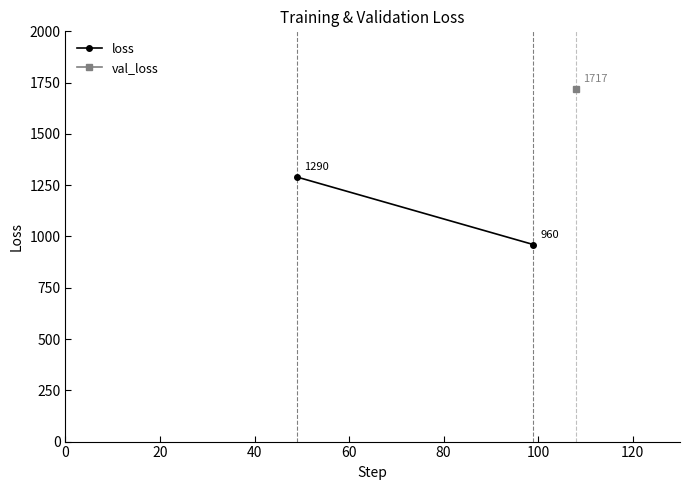

The value at 0 is 875.9. True or false?

False